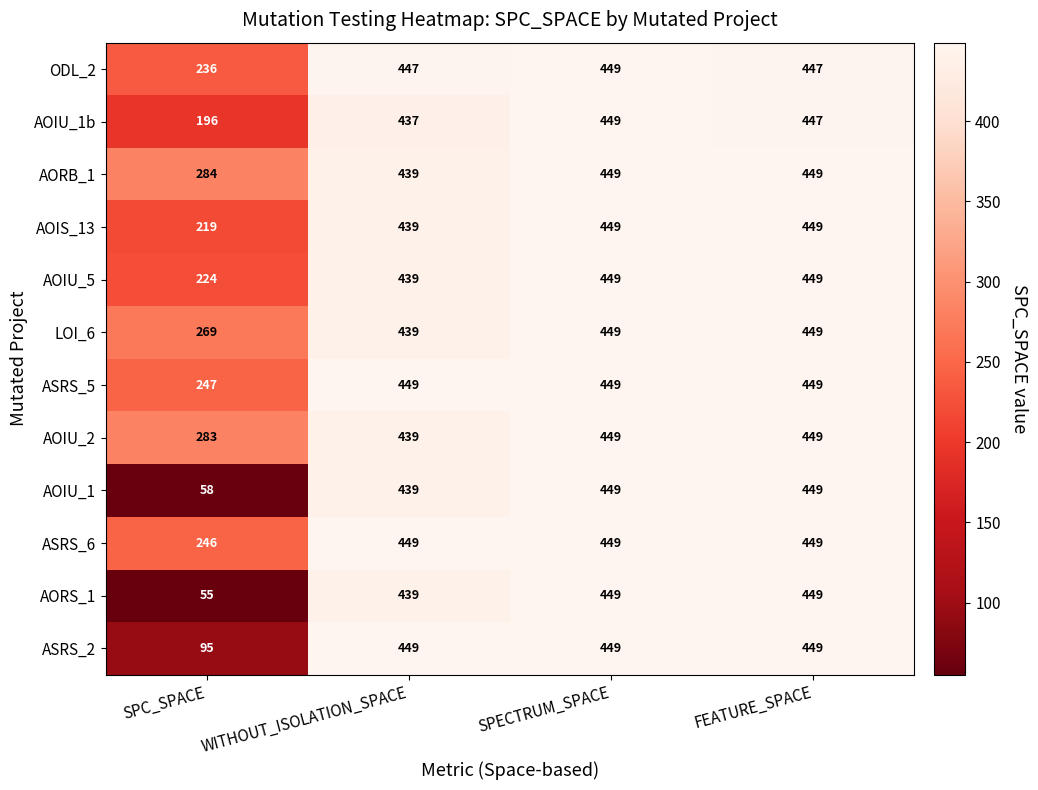

True or false: AOIU_5 has a value of 102 at SPC_SPACE.

False